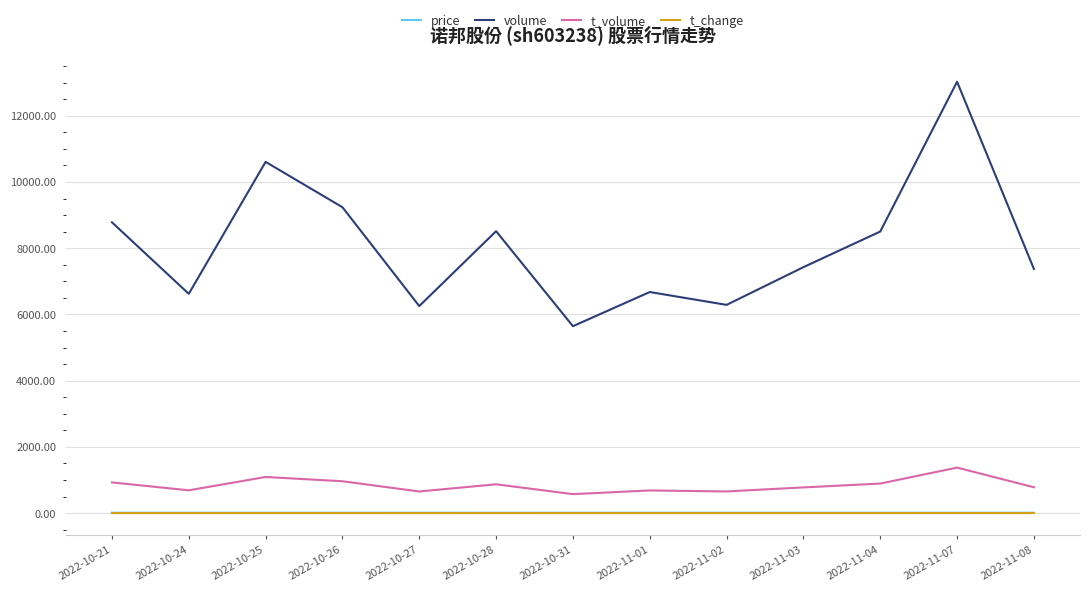

What is the average value of the t_change series?

0.5